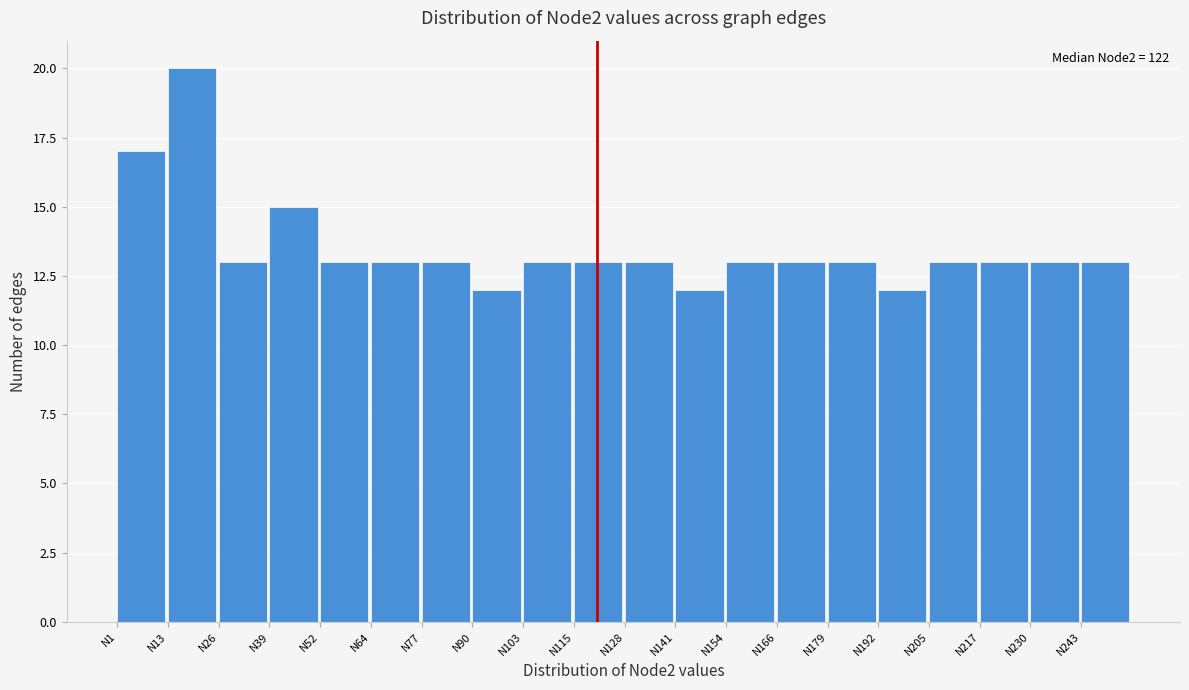

How tall is the bar that spans 104 to 116 on the x-axis? Neither the bar edges nor the heights are printed on the chart, so give them approximately, as read against the axes.

13